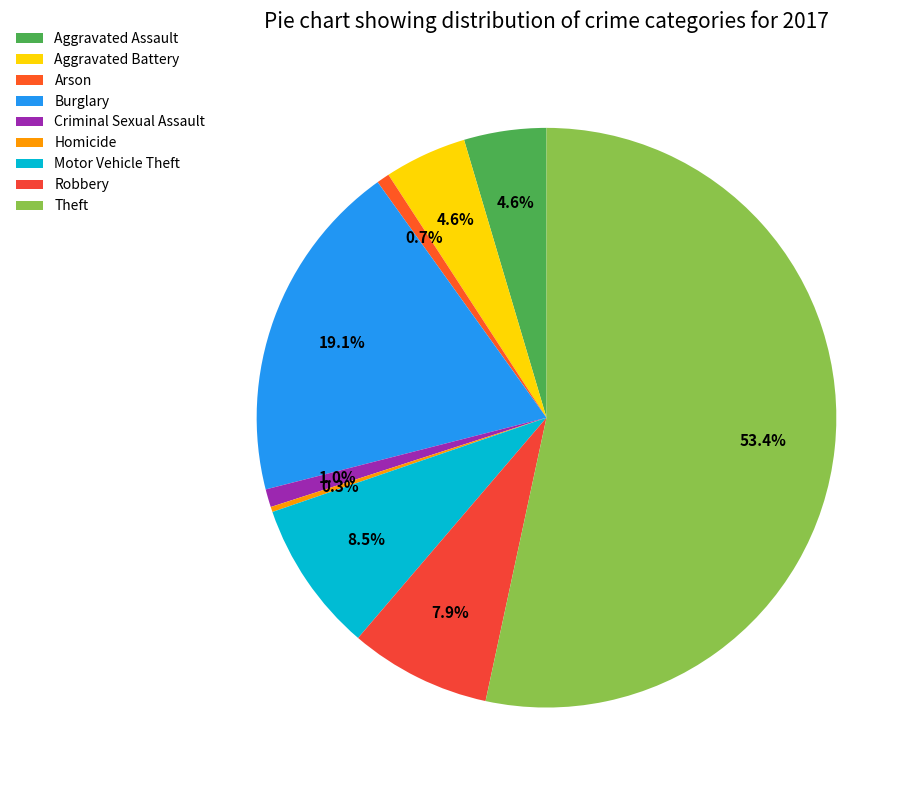

To the nearest percent, what is the average slice percentage?

11%